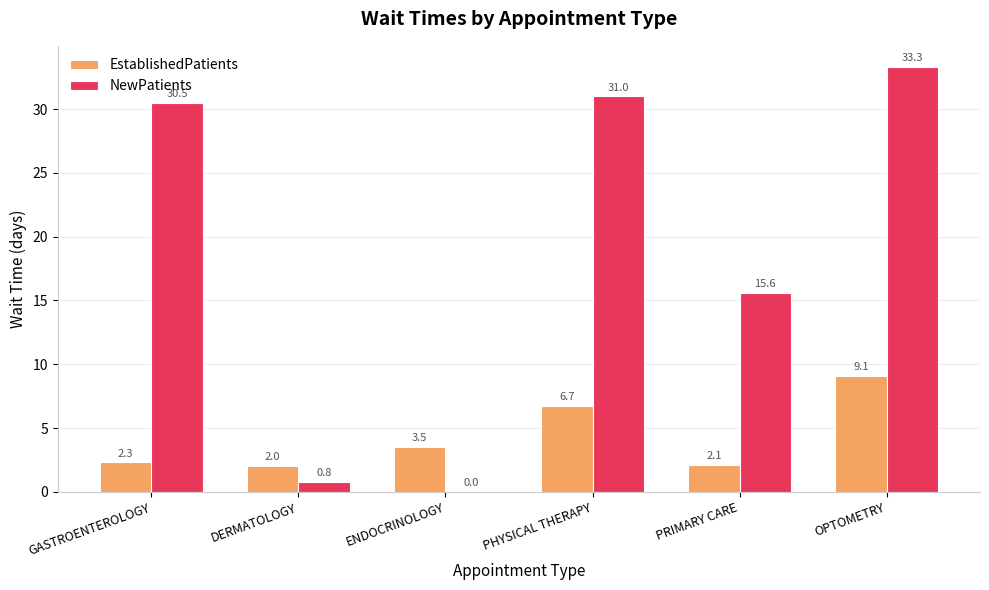

At which label does EstablishedPatients reach its peak?

OPTOMETRY